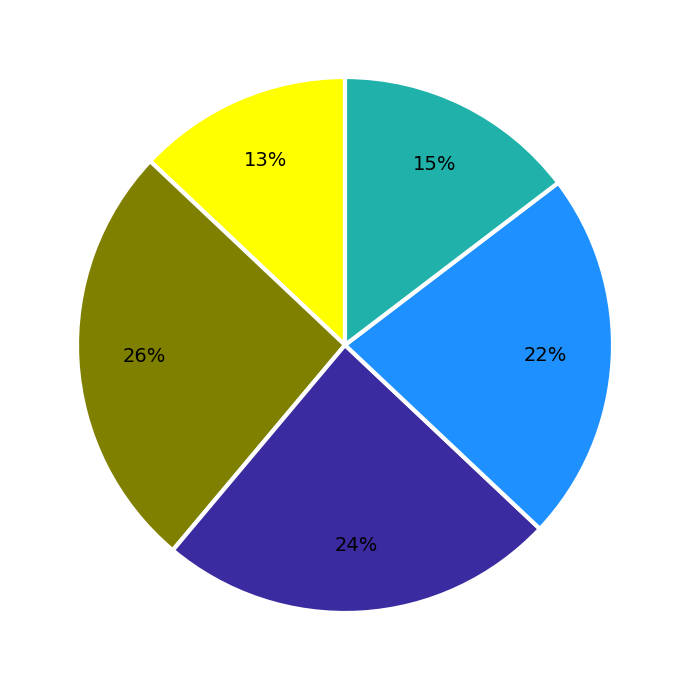

Is there any slice that represents more than half of the pie?

No